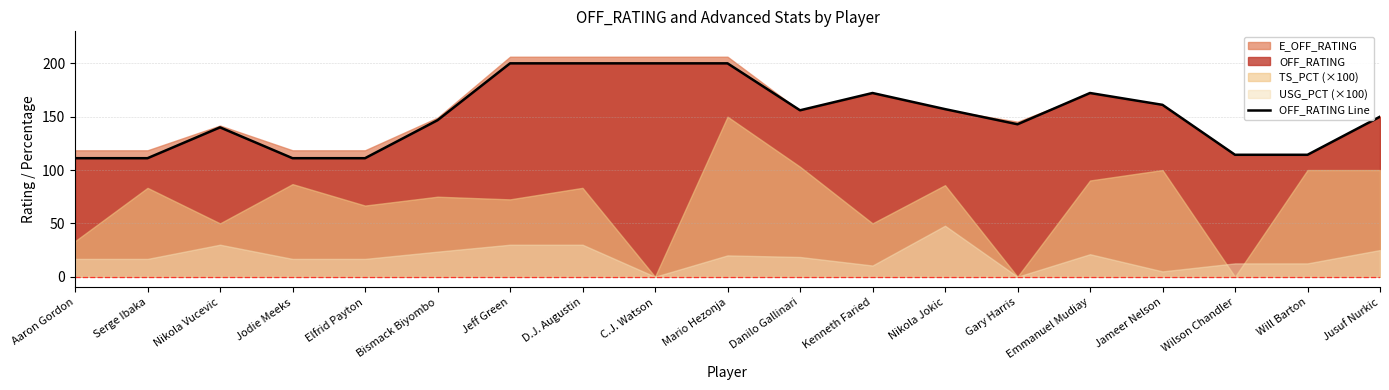

What is the value of the 6th point from the left?

146.7